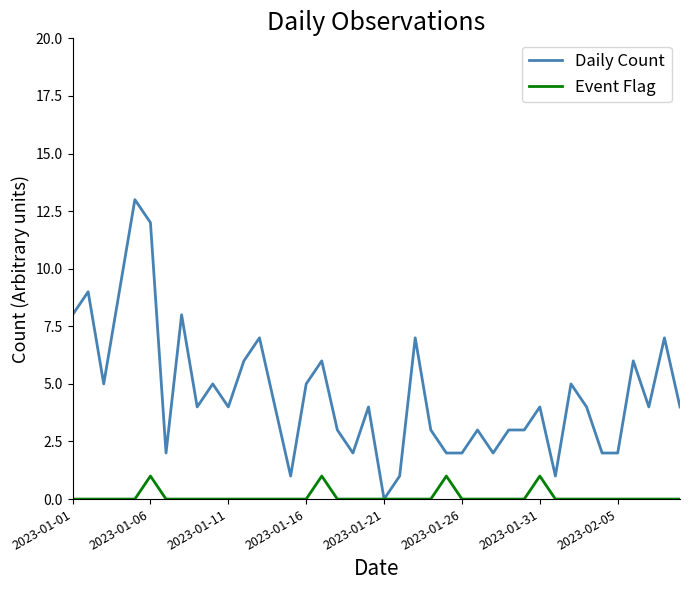

Rank the series by their average value, from lowest to highest.

Event Flag, Daily Count